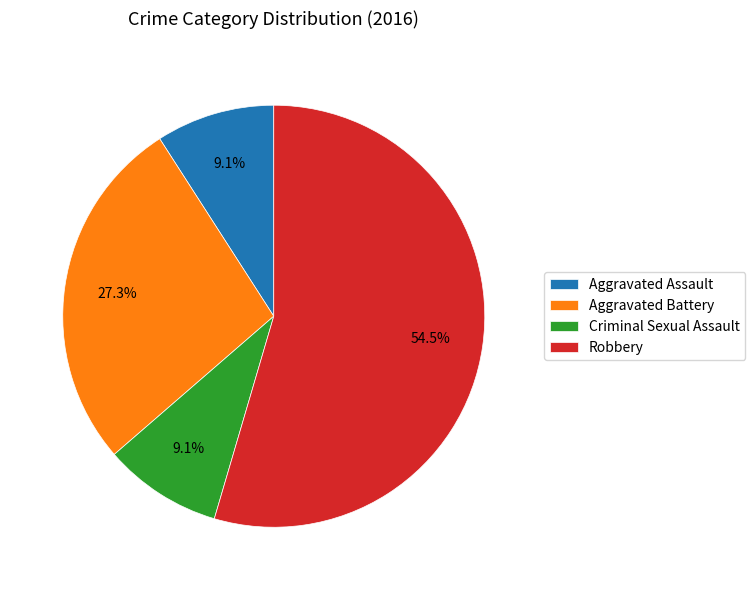

To the nearest percent, what is the difference between the Aggravated Assault and Robbery slice percentages?

45%